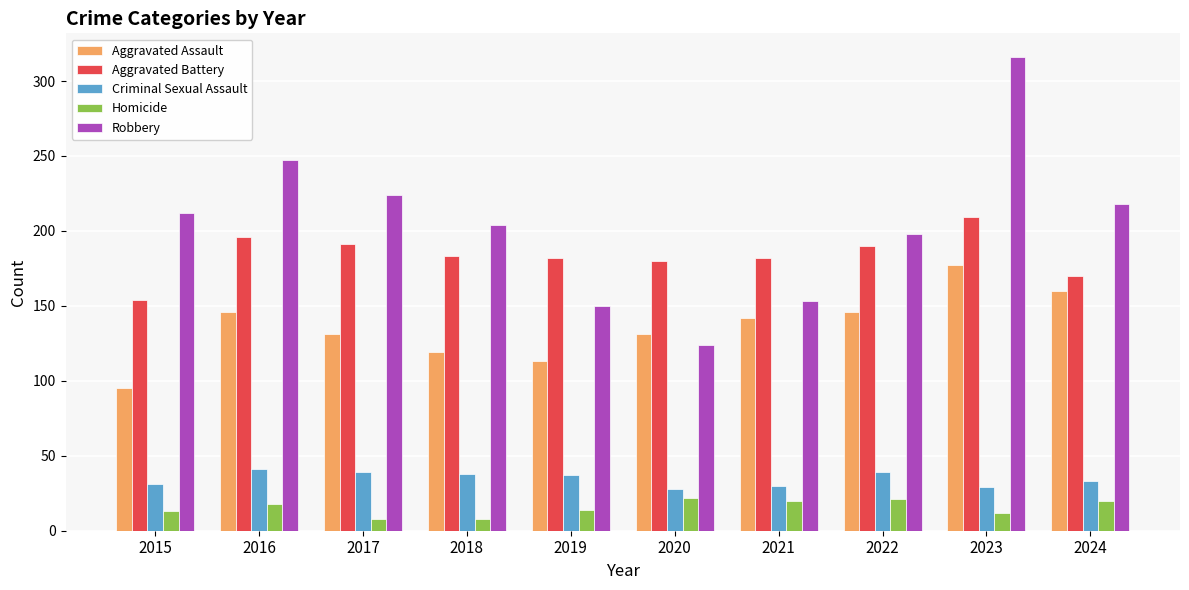

The Homicide series shows 14 at 2019. True or false?

True